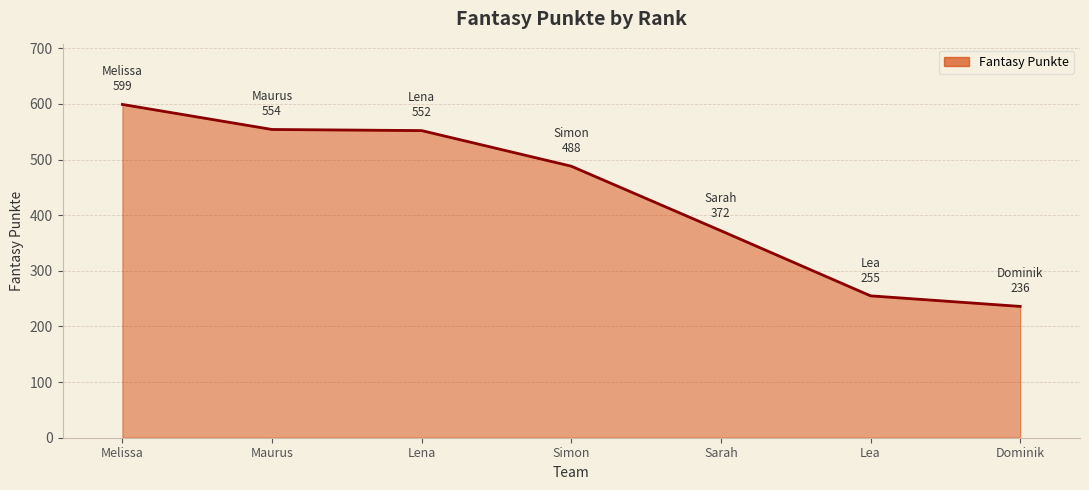

True or false: there are more than 2 points higher than both neighbors.

False